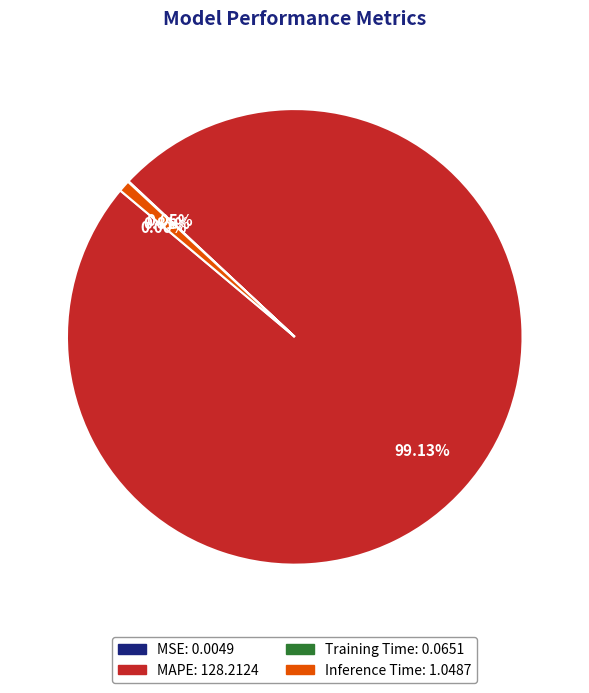

Does any single category account for the majority?

Yes